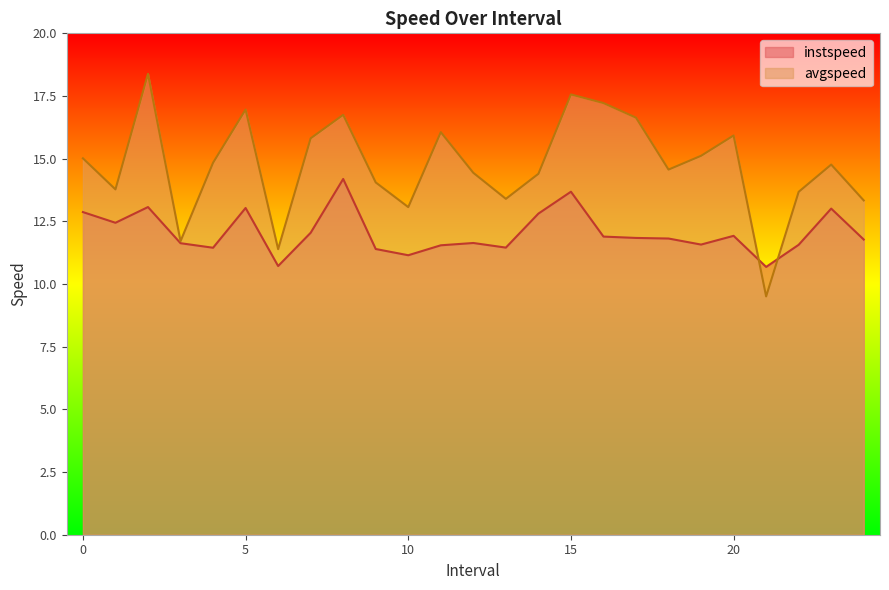

At which label is avgspeed closest to 13?

10